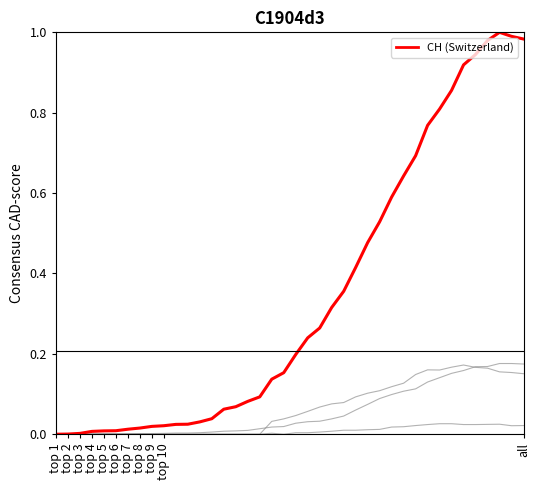

Does the chart display data point markers on the line(s)?

No